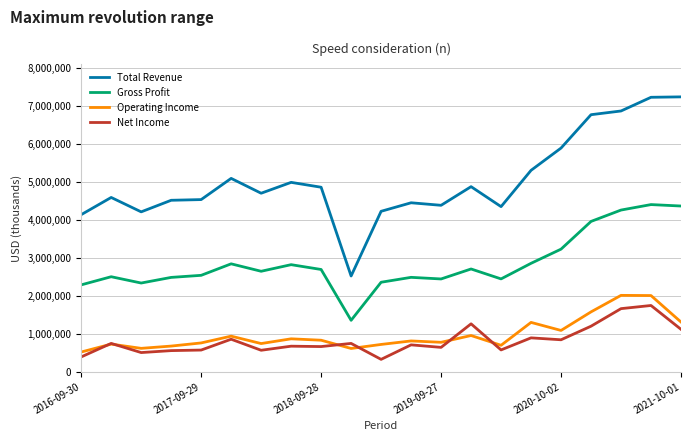

Which series has the largest total across all categories?

Total Revenue